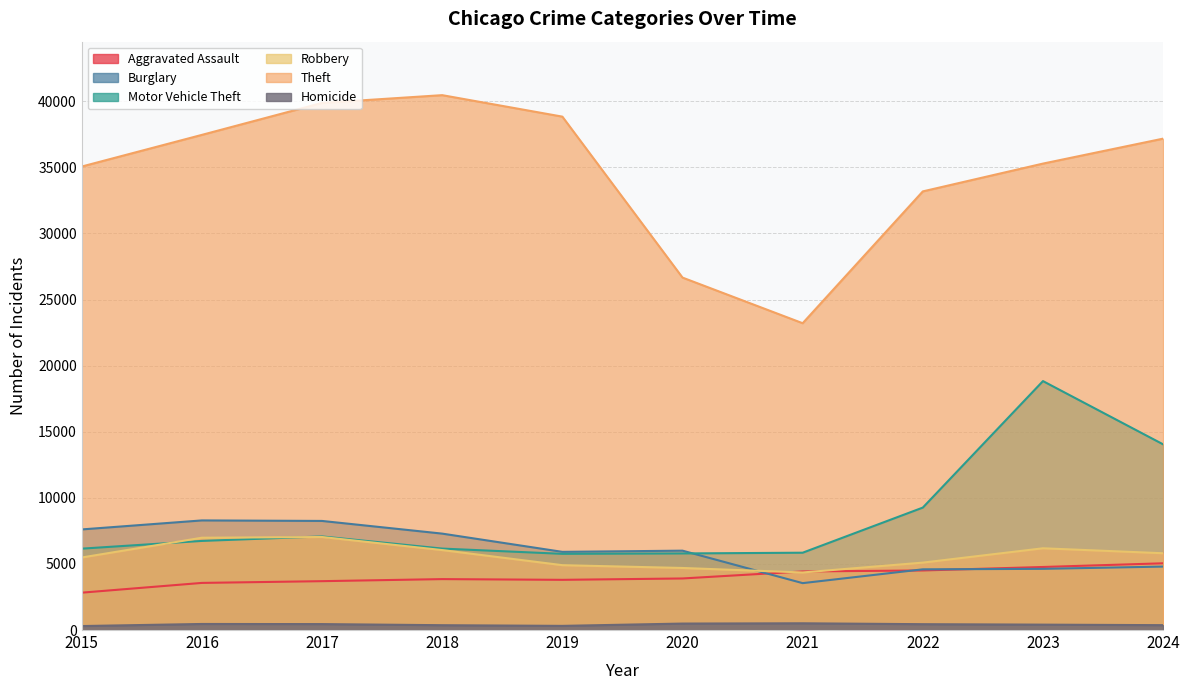

Rank the series at 2020 from lowest to highest value.

Homicide, Aggravated Assault, Robbery, Motor Vehicle Theft, Burglary, Theft